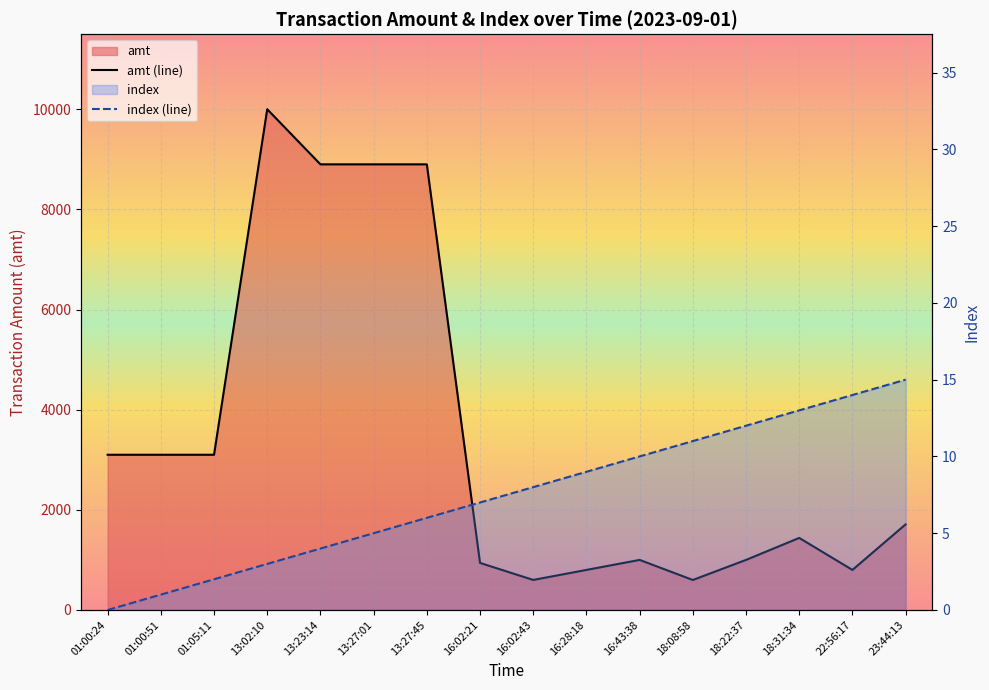

True or false: amt (line) and index (line) intersect in this chart.

False